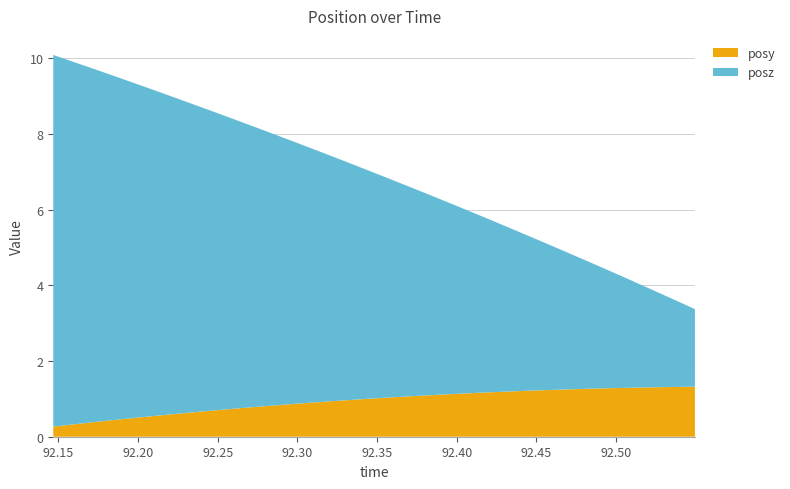

Reading left to right, extract all data points from this chart.

posy: 0.3	0.3	0.4	0.5	0.5	0.6	0.6	0.7	0.7	0.8	0.8	0.9	0.9	1.0	1.0	1.0	1.1	1.1	1.1	1.2	1.2	1.2	1.2	1.2	1.3	1.3	1.3	1.3	1.3	1.3
posz: 9.8	9.5	9.3	9.0	8.8	8.5	8.2	8.0	7.7	7.4	7.2	6.9	6.6	6.4	6.1	5.8	5.6	5.3	5.0	4.8	4.5	4.2	4.0	3.7	3.4	3.1	2.9	2.6	2.3	2.0